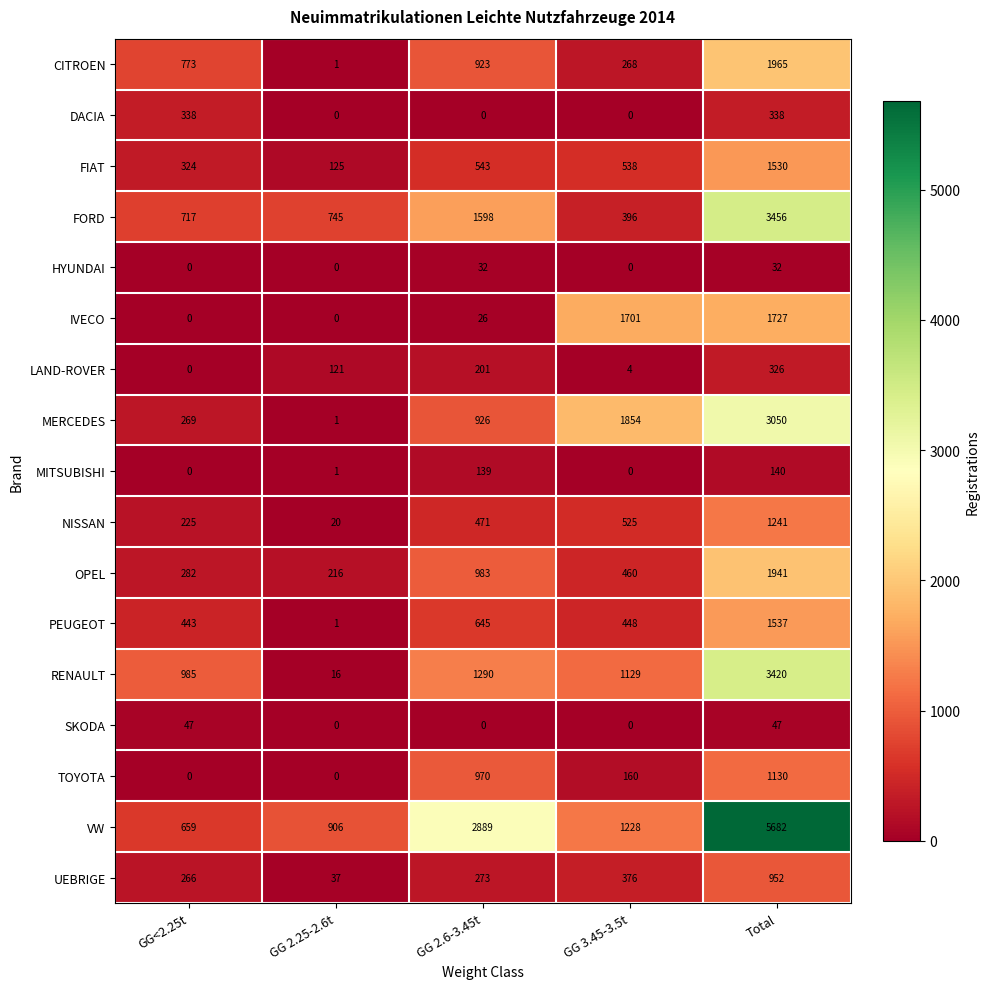

True or false: HYUNDAI has a value of 50 at GG 2.6-3.45t.

False